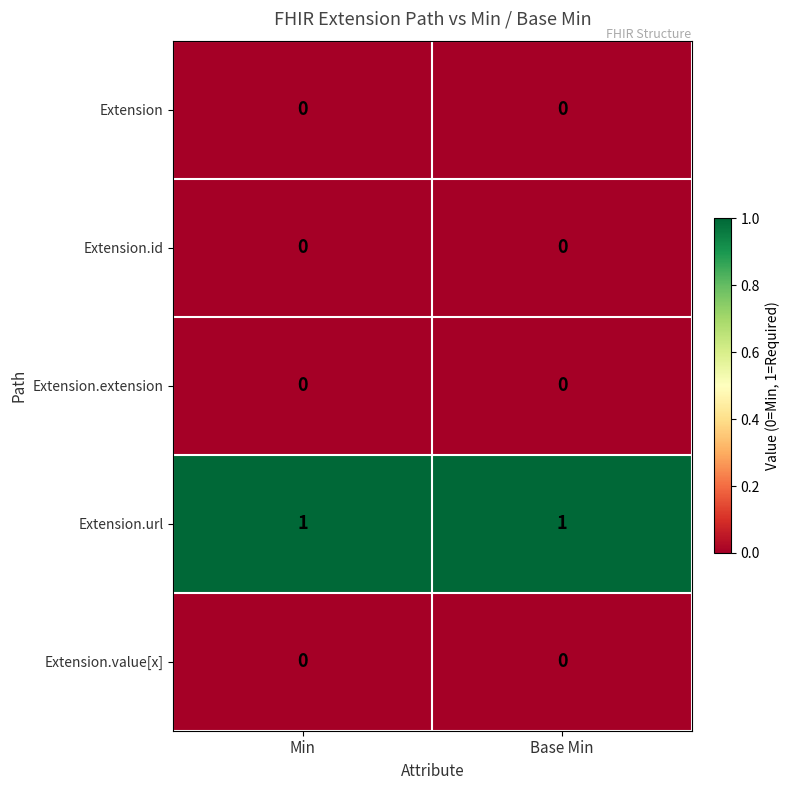

Reading right to left, transcribe all the data shown in this chart.

Extension: Base Min=0	Min=0
Extension.id: Base Min=0	Min=0
Extension.extension: Base Min=0	Min=0
Extension.url: Base Min=1	Min=1
Extension.value[x]: Base Min=0	Min=0